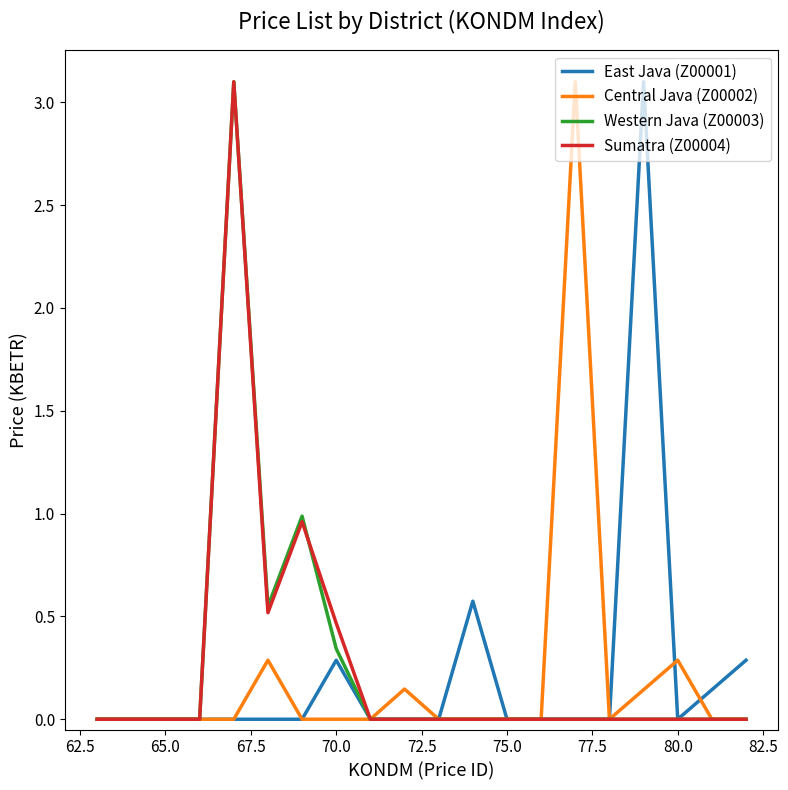

What is the maximum value shown in the chart?

3.1